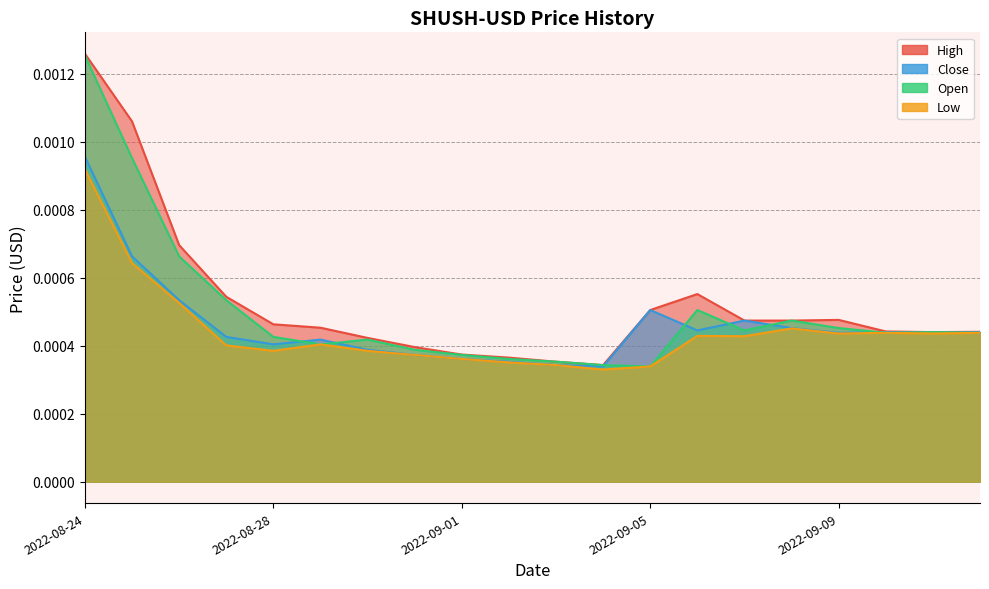

Count the Close values in the range 0 to 1.

20